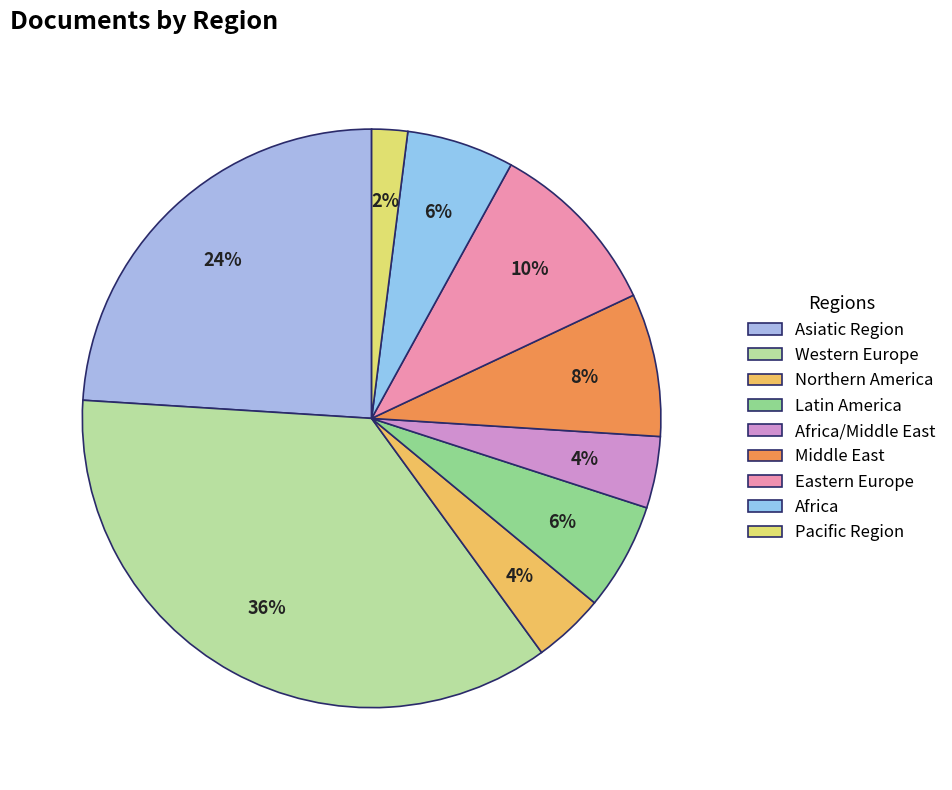

Which has a higher value, Pacific Region or Middle East?

Middle East